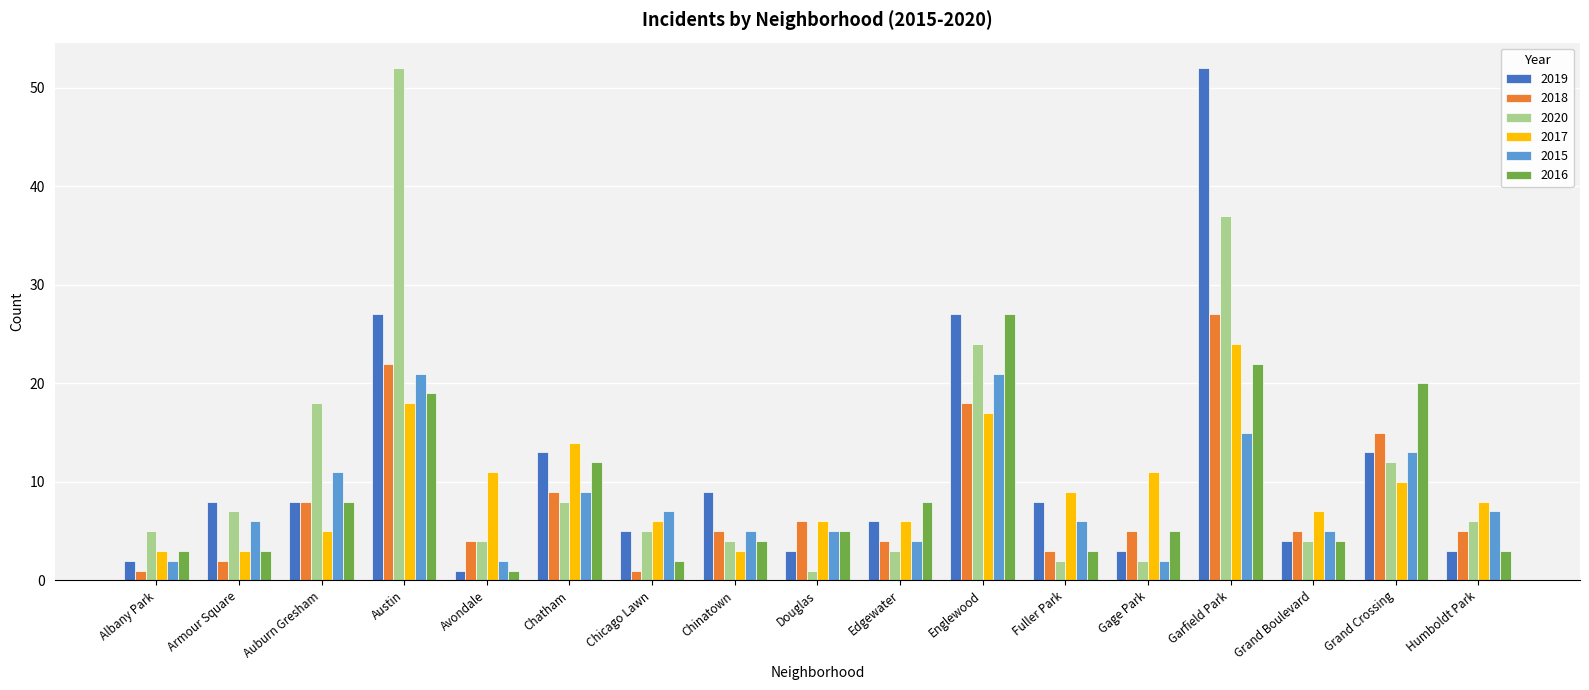

What is the sum of all 2018 values?

140